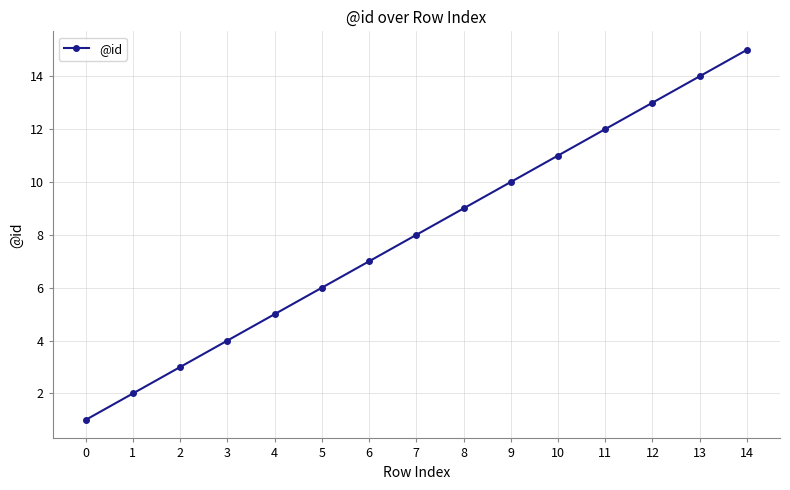

Approximately how many times larger is the value at 14 compared to 12?

1.2